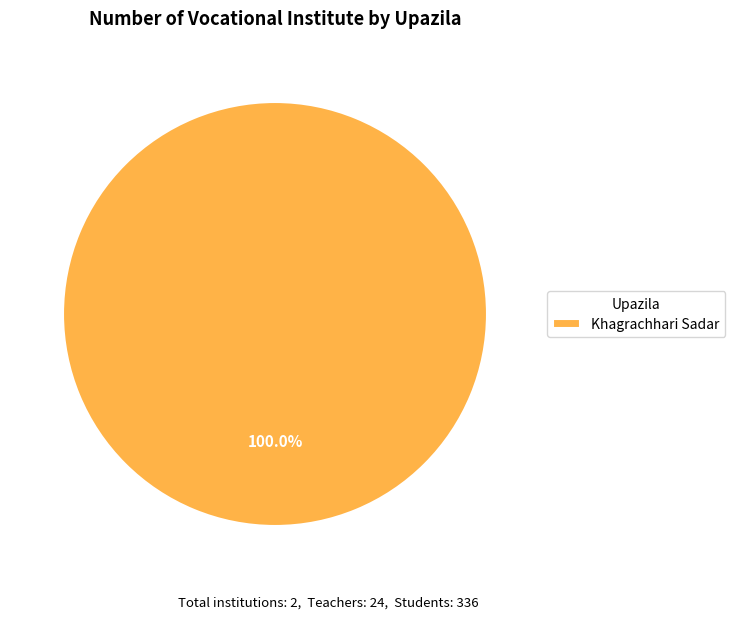

Is there a majority slice in this chart?

Yes